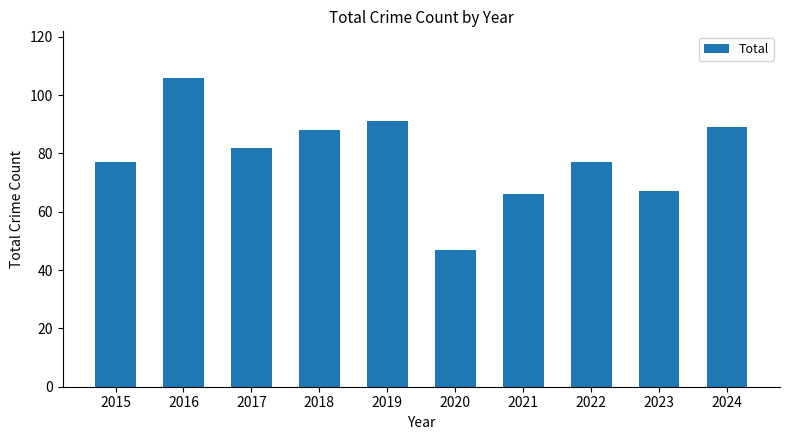

Does the chart contain stacked bars?

No